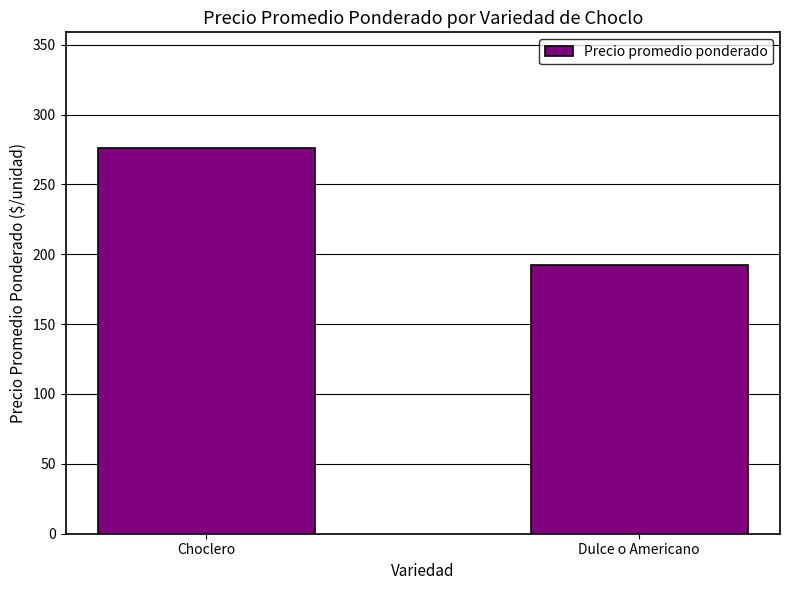

What is the sum of all values?

468